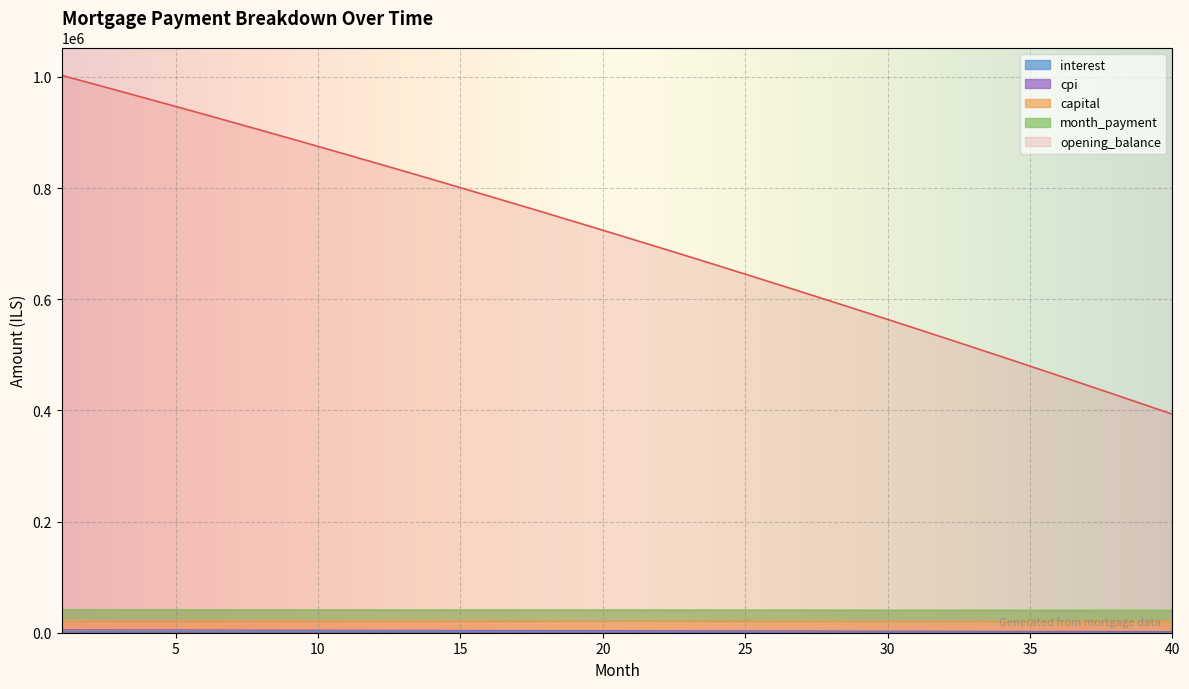

What is the sum of all month_payment values?

859864.1